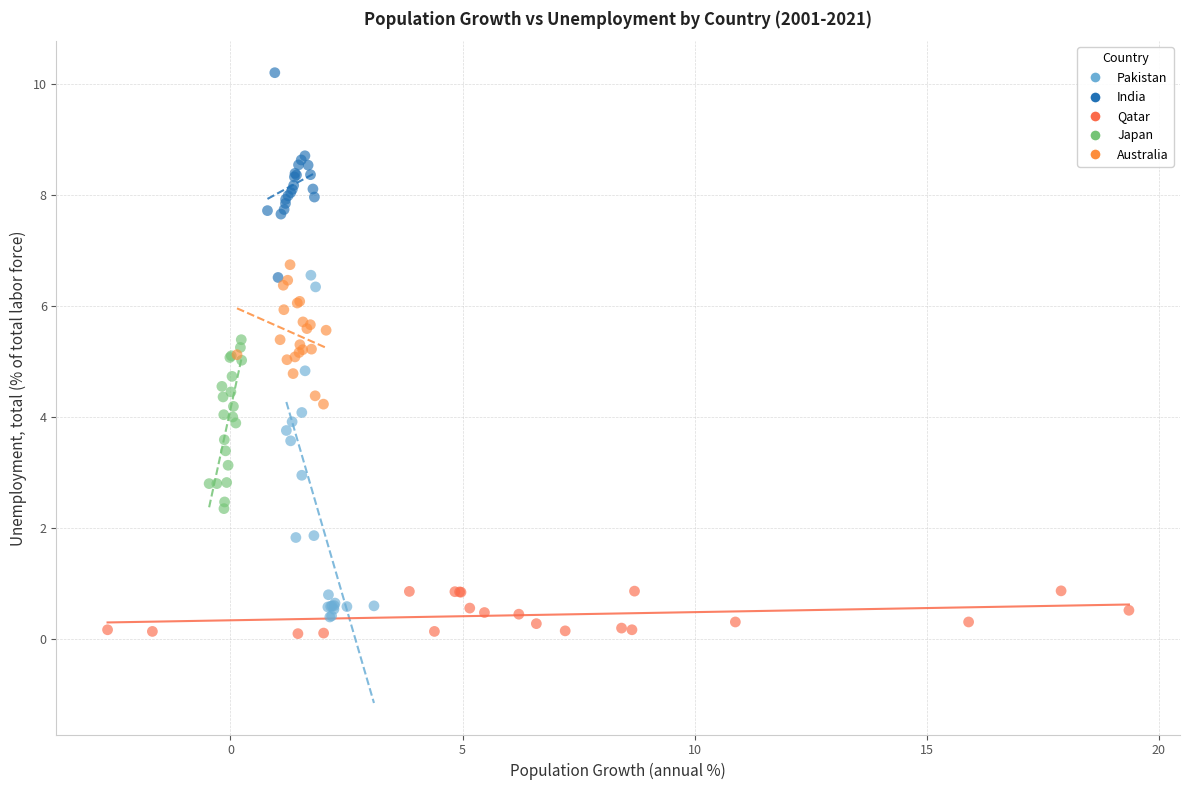

Which series contains the highest Y value?

India